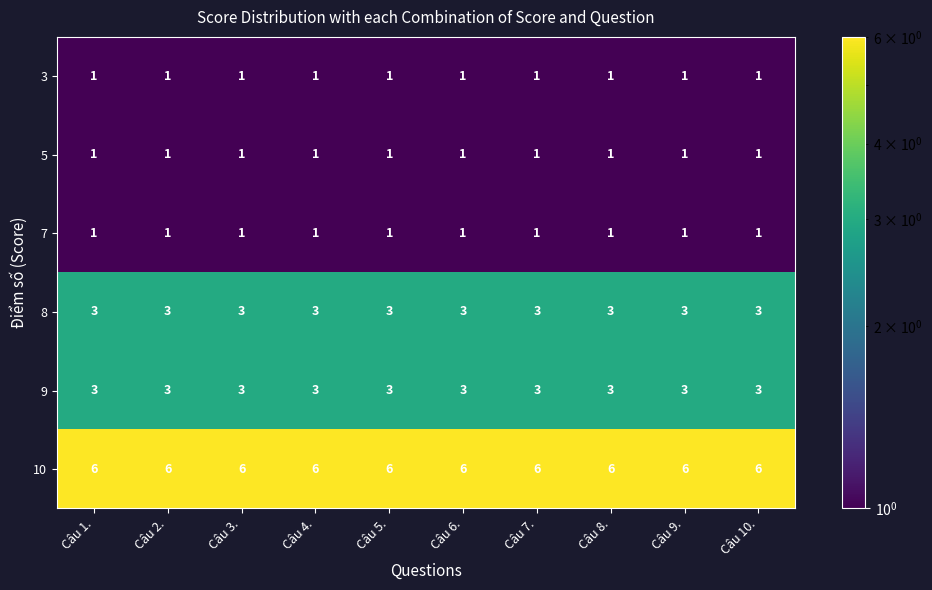

Which series has the largest total across all categories?

10